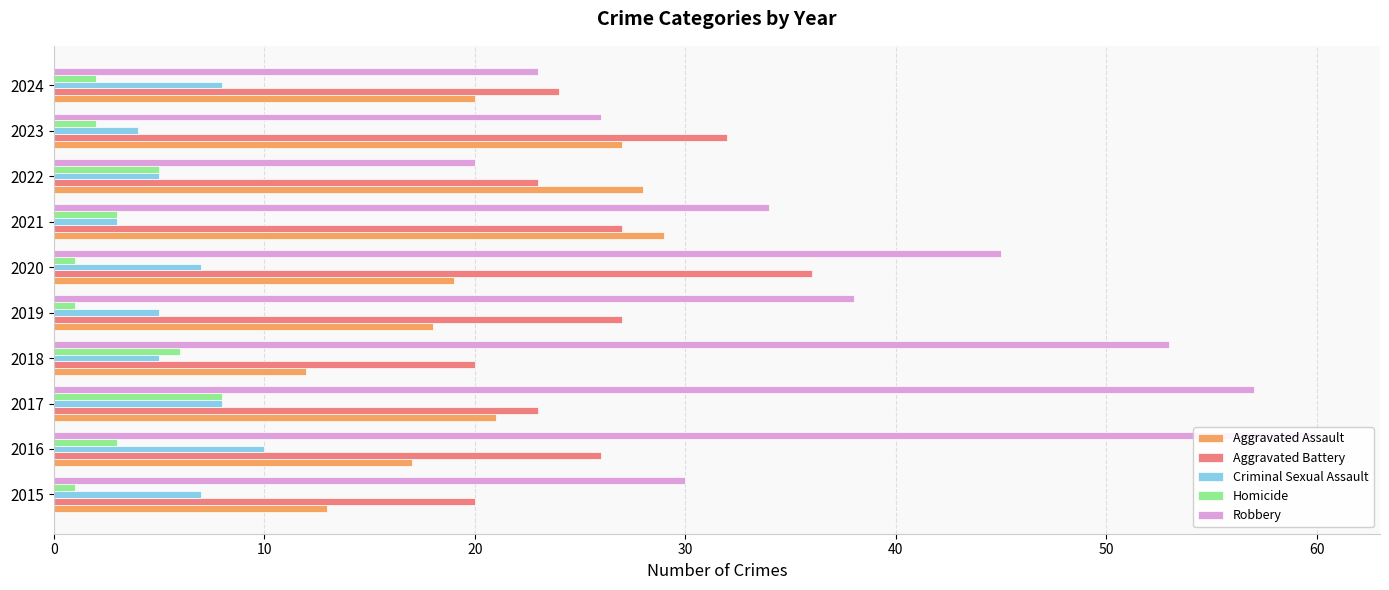

Reading right to left, extract all data points from this chart.

Aggravated Assault: 20	27	28	29	19	18	12	21	17	13
Aggravated Battery: 24	32	23	27	36	27	20	23	26	20
Criminal Sexual Assault: 8	4	5	3	7	5	5	8	10	7
Homicide: 2	2	5	3	1	1	6	8	3	1
Robbery: 23	26	20	34	45	38	53	57	60	30